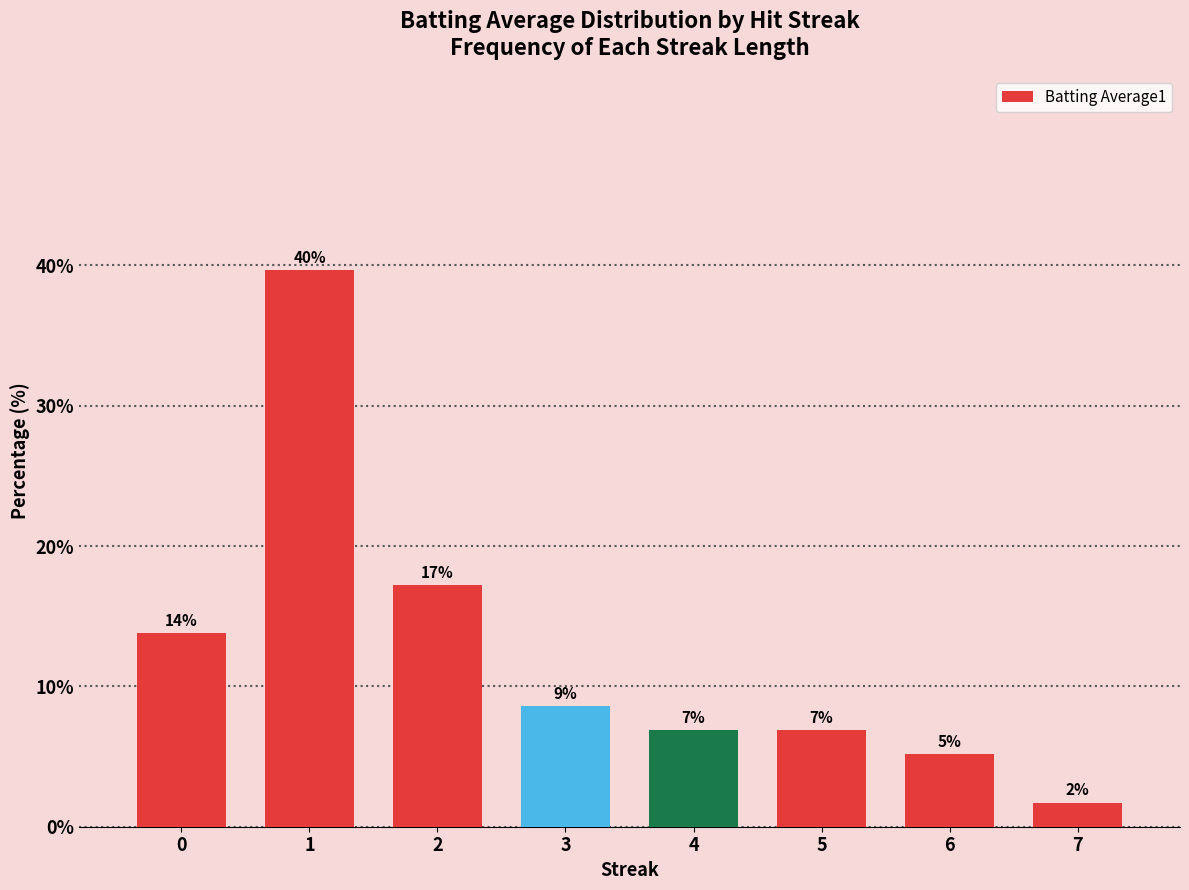

List the labels in order of value, largest first.

1, 2, 0, 3, 4, 5, 6, 7